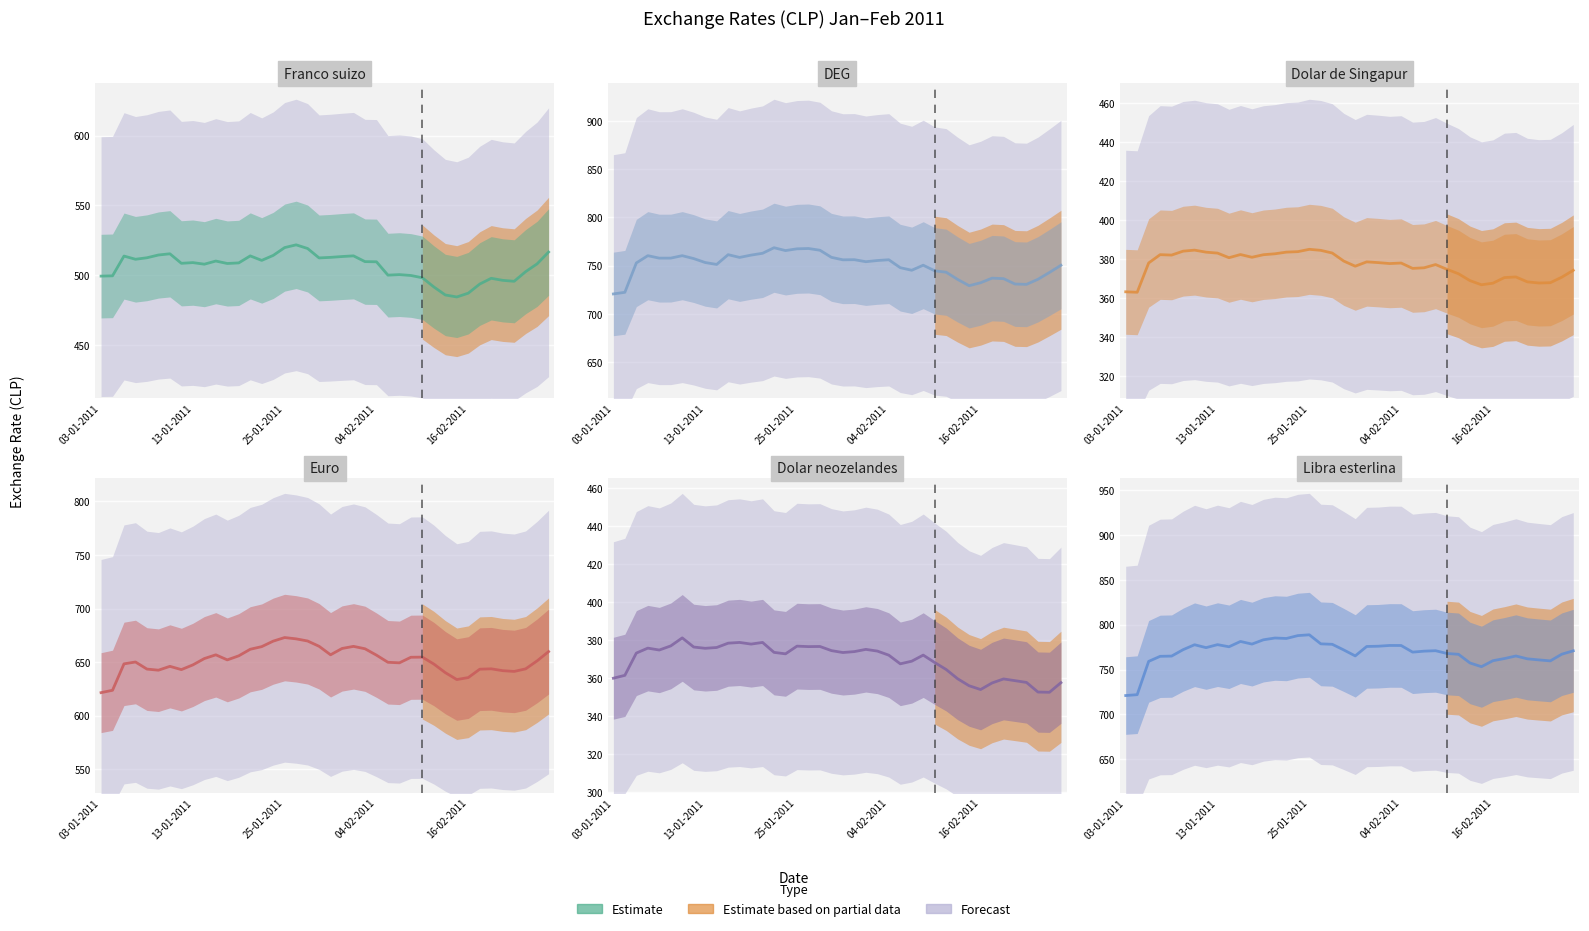

True or false: Dolar neozelandes and Dolar de Singapur cross at least once.

False